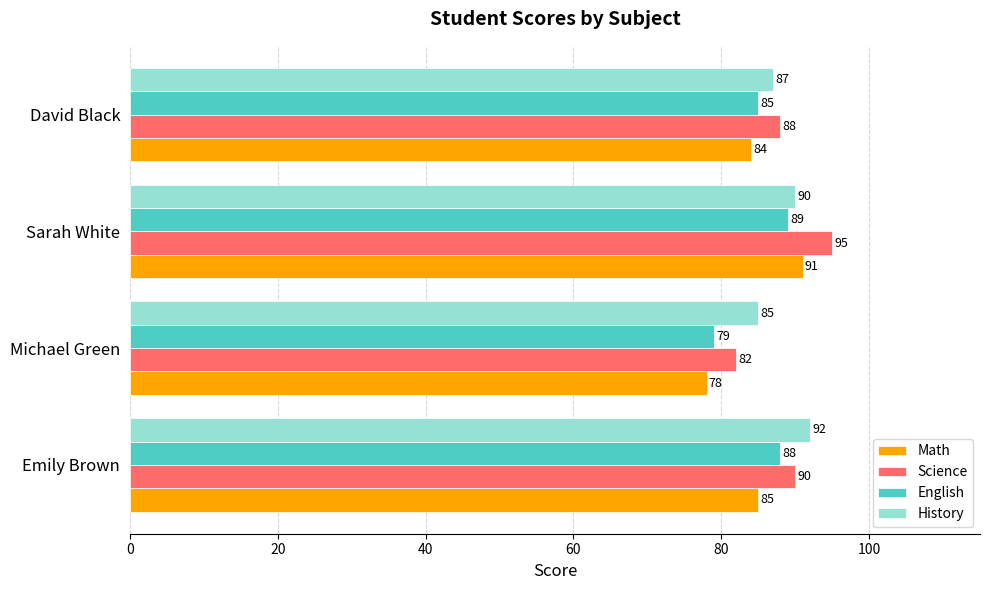

True or false: Science has a value of 82 at Michael Green.

True